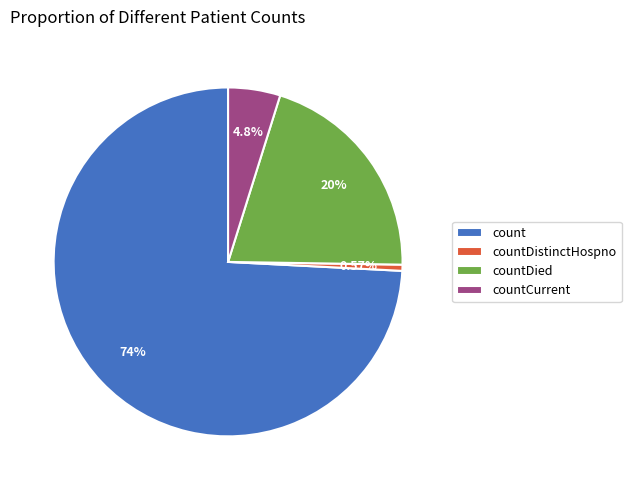

Which category has the smallest portion of the pie?

countDistinctHospno